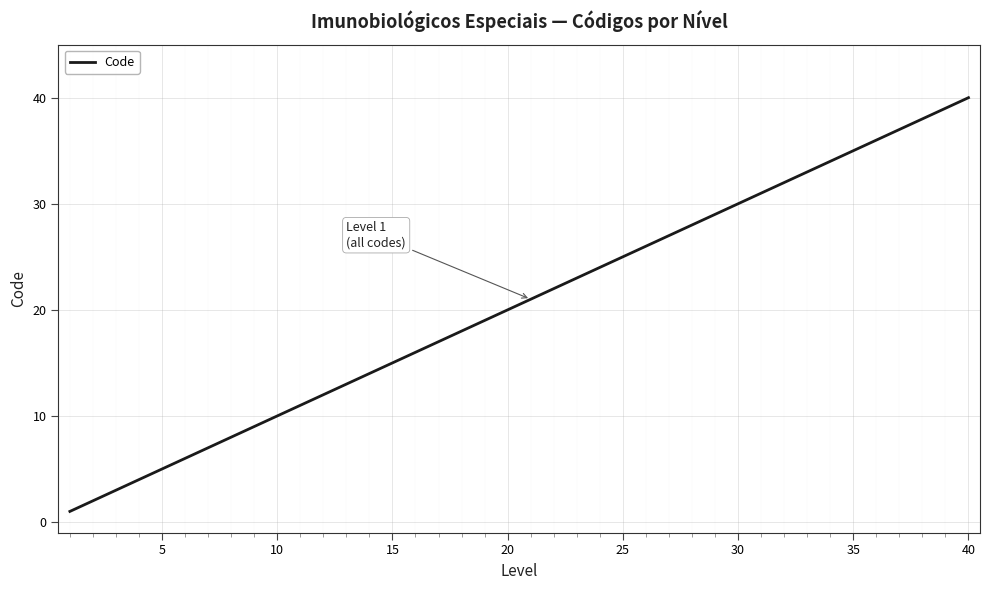

How many values are below 21?

20